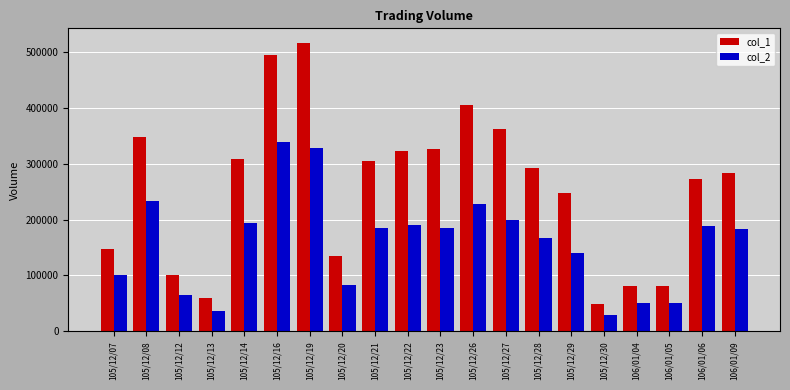

What is the average value of the col_2 series?

159029